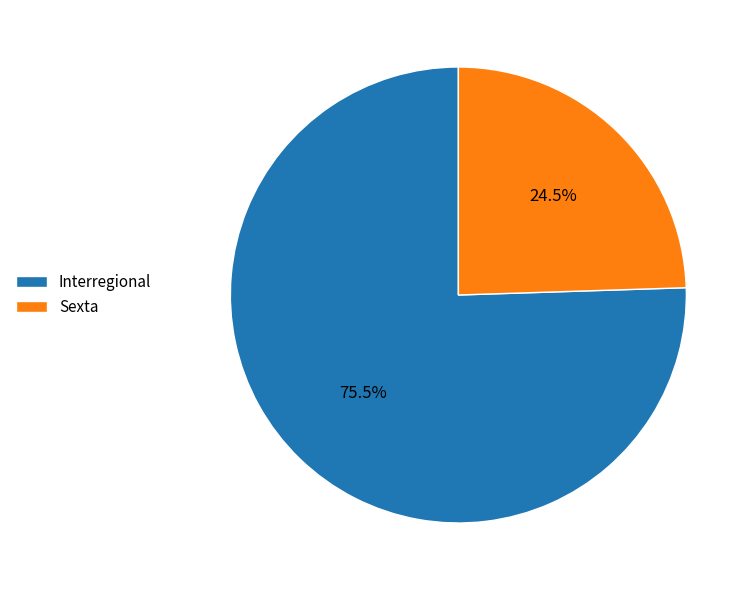

Rank the categories by value from lowest to highest.

Sexta, Interregional